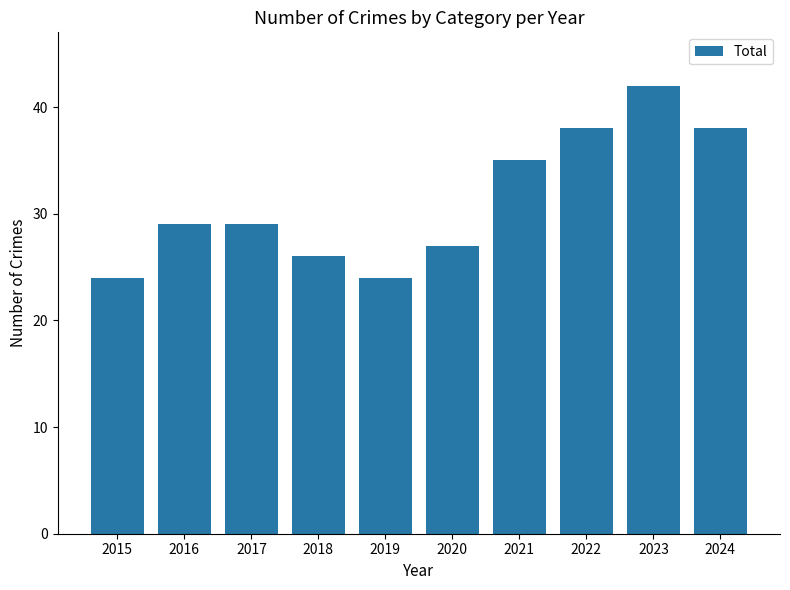

What is the ratio of the value at 2016 to the value at 2019?

1.2